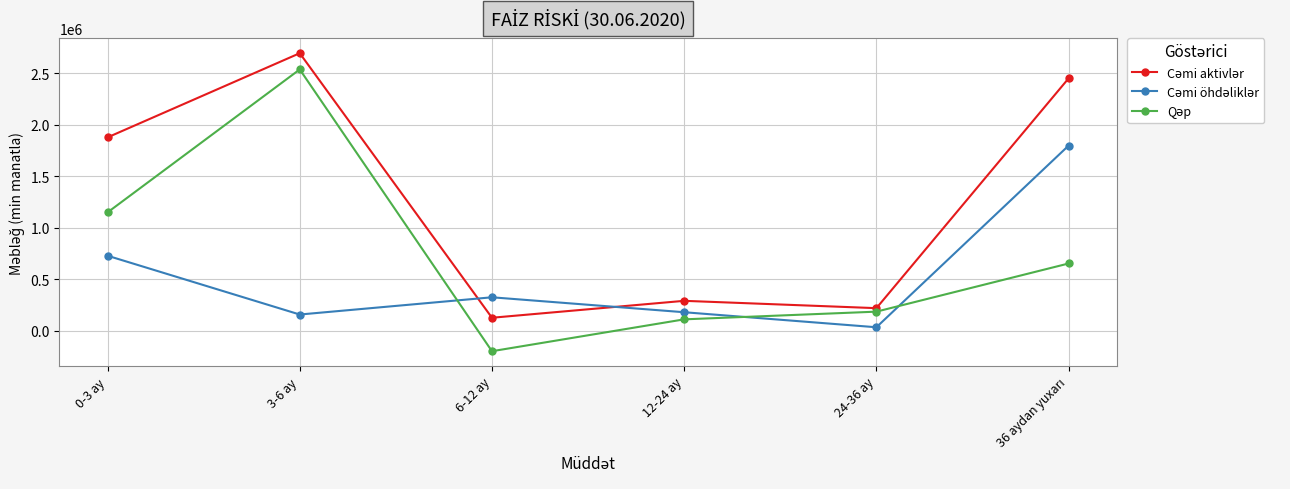

What is the minimum value shown in the chart?

-198580.5